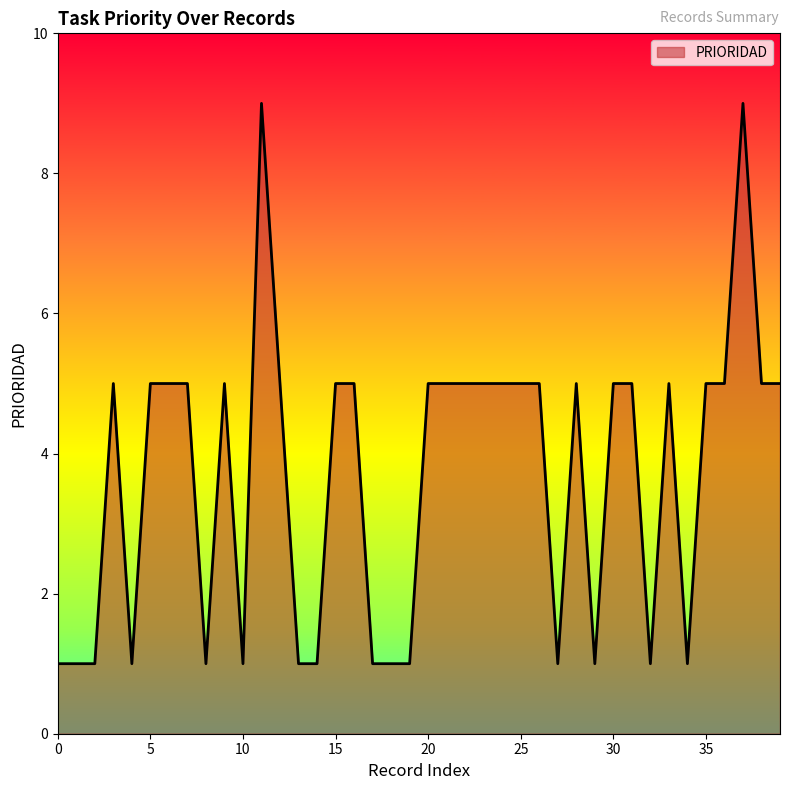

What is the average value?

4